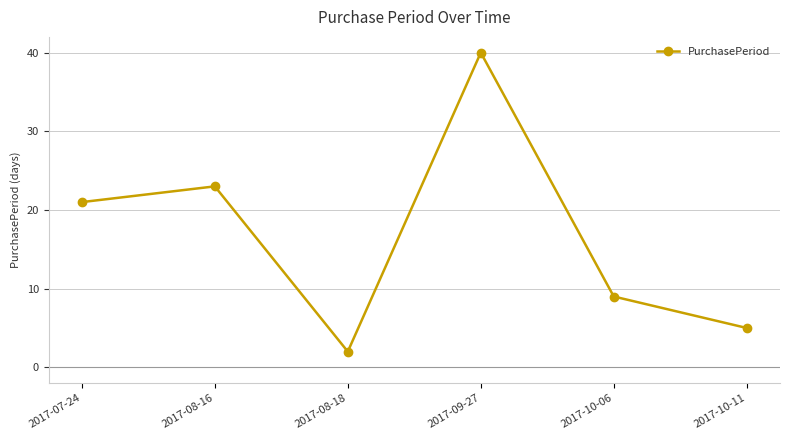

Rank the categories by value from highest to lowest.

2017-09-27, 2017-08-16, 2017-07-24, 2017-10-06, 2017-10-11, 2017-08-18